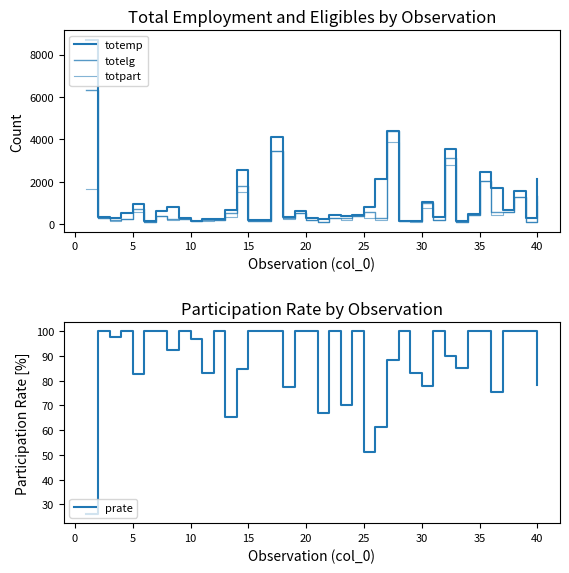

What is the highest value of the prate series?

100.0